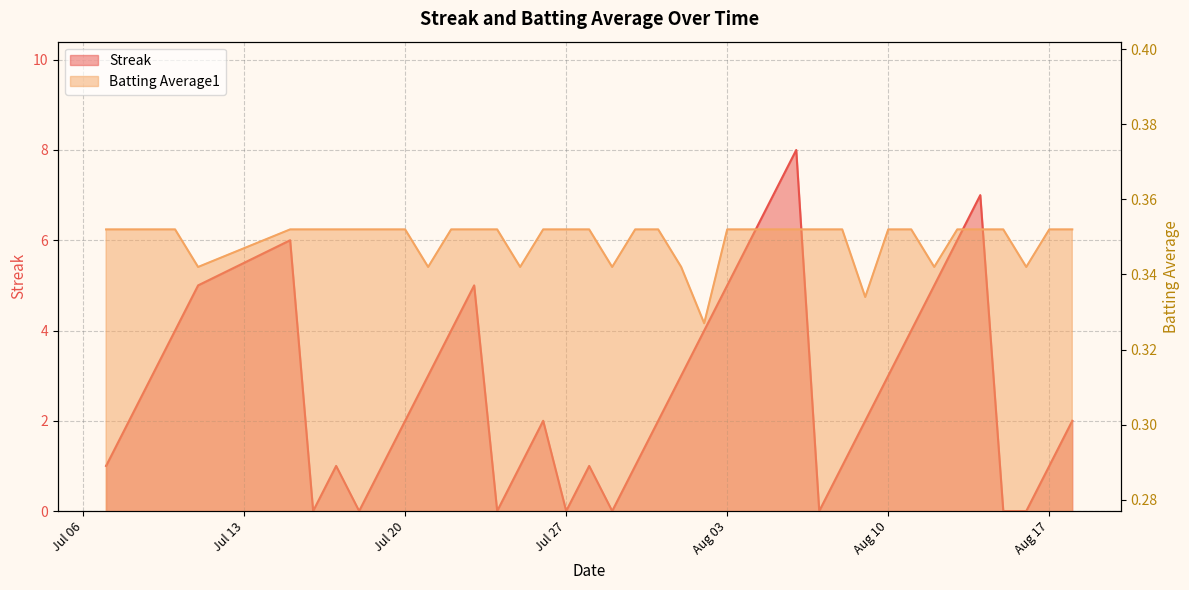

What is the label of the 25th point from the right?

2010-07-25